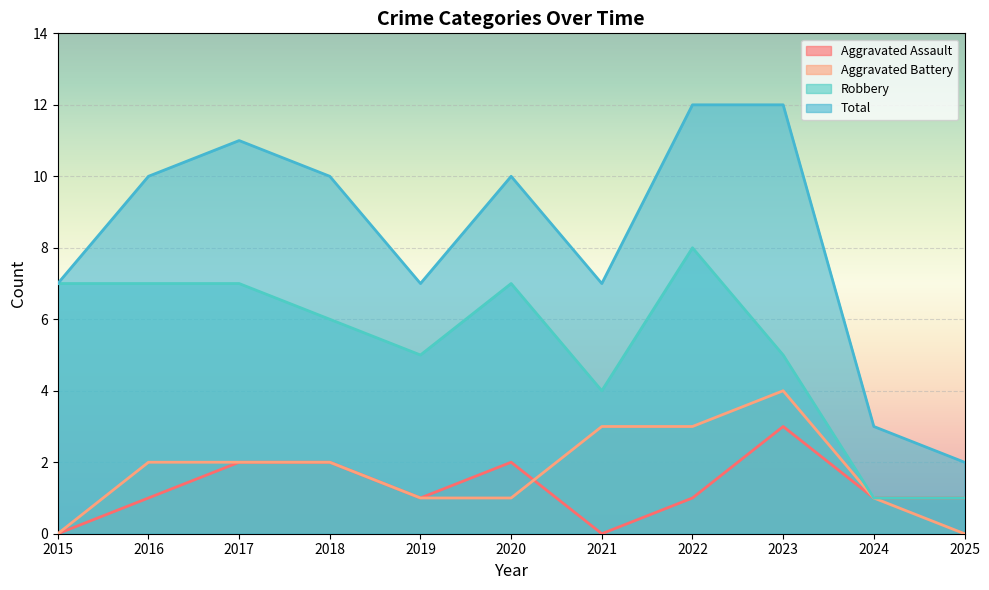

Reading left to right, transcribe all the data shown in this chart.

Aggravated Assault: 2015=0	2016=1	2017=2	2018=2	2019=1	2020=2	2021=0	2022=1	2023=3	2024=1	2025=1
Aggravated Battery: 2015=0	2016=2	2017=2	2018=2	2019=1	2020=1	2021=3	2022=3	2023=4	2024=1	2025=0
Robbery: 2015=7	2016=7	2017=7	2018=6	2019=5	2020=7	2021=4	2022=8	2023=5	2024=1	2025=1
Total: 2015=7	2016=10	2017=11	2018=10	2019=7	2020=10	2021=7	2022=12	2023=12	2024=3	2025=2